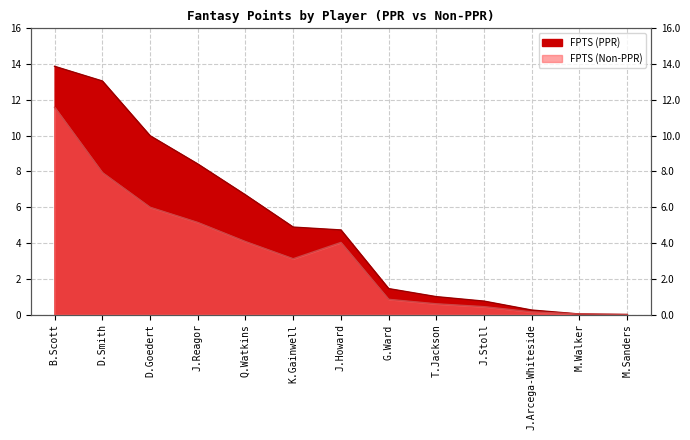

Reading left to right, list all the values displayed in this chart.

FPTS (PPR): B.Scott=13.9	D.Smith=13.1	D.Goedert=10.0	J.Reagor=8.4	Q.Watkins=6.7	K.Gainwell=4.9	J.Howard=4.7	G.Ward=1.4	T.Jackson=1.0	J.Stoll=0.8	J.Arcega-Whiteside=0.2	M.Walker=0.0	M.Sanders=0.0
FPTS (Non-PPR): B.Scott=11.6	D.Smith=7.9	D.Goedert=6.0	J.Reagor=5.2	Q.Watkins=4.1	K.Gainwell=3.1	J.Howard=4.0	G.Ward=0.8	T.Jackson=0.6	J.Stoll=0.4	J.Arcega-Whiteside=0.1	M.Walker=0.0	M.Sanders=0.0